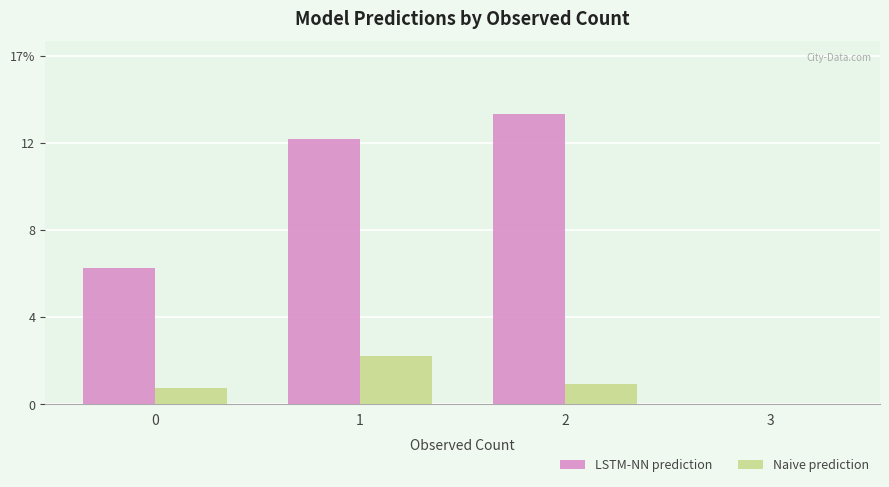

What is the value of the Naive prediction bar at the 1st from the left?

0.8